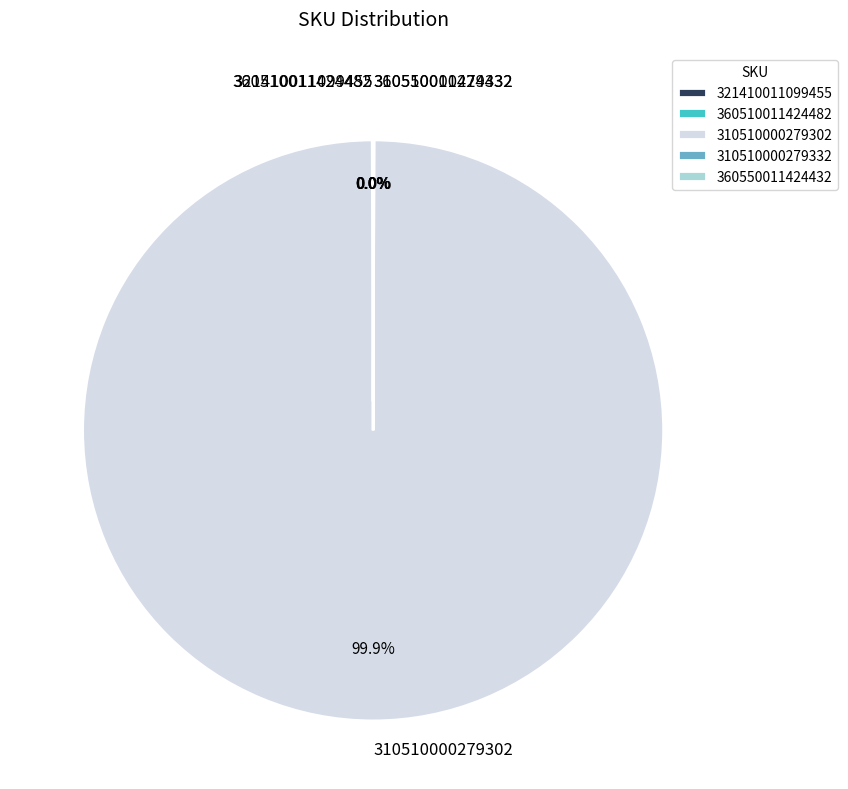

What is the largest slice in the pie chart?

310510000279302